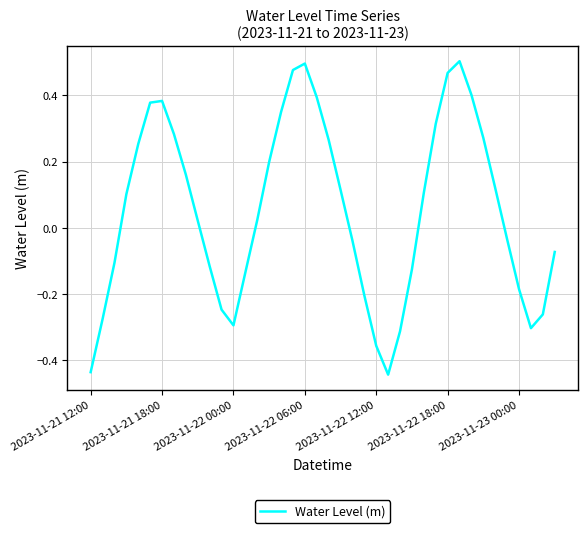

What is the difference between the maximum and minimum values?

0.9